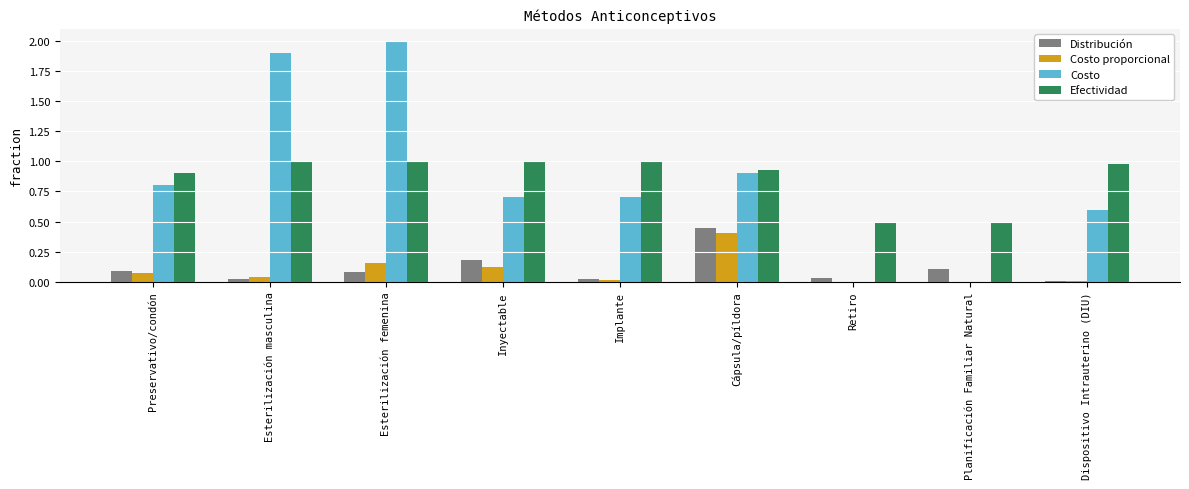

What is the total value across all series at Esterilización femenina?

3.2